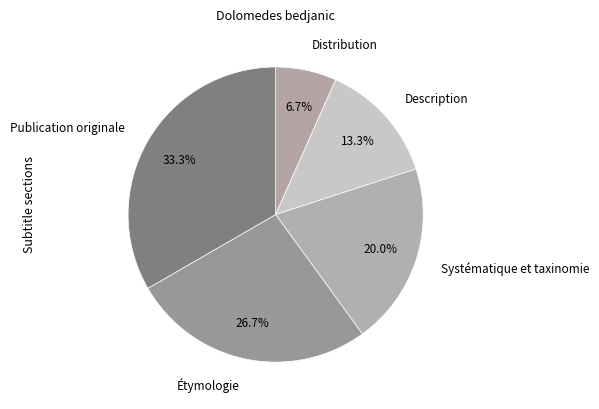

To the nearest percent, what is the difference between the Description and Distribution slice percentages?

7%